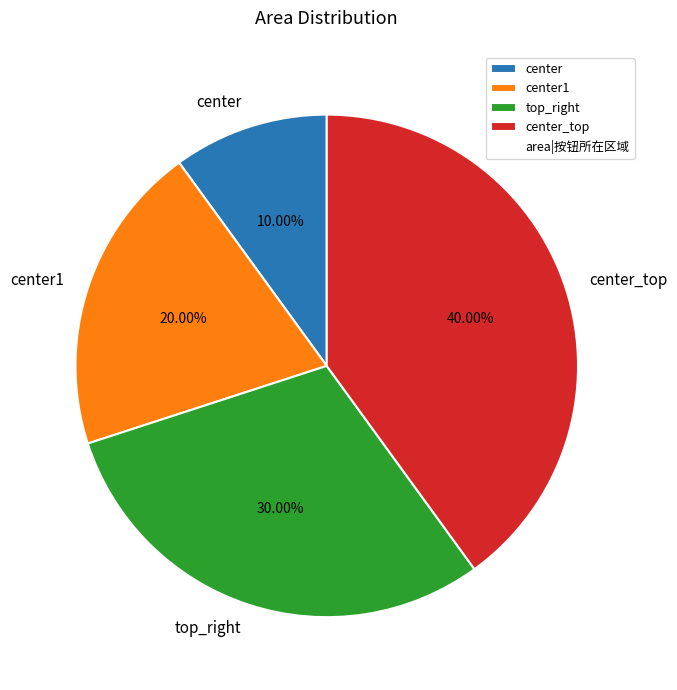

Is top_right the majority of the pie?

No